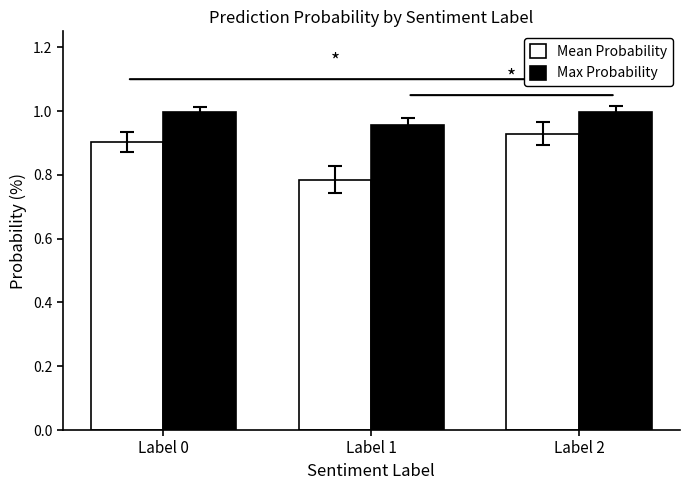

How many groups of bars are there?

3